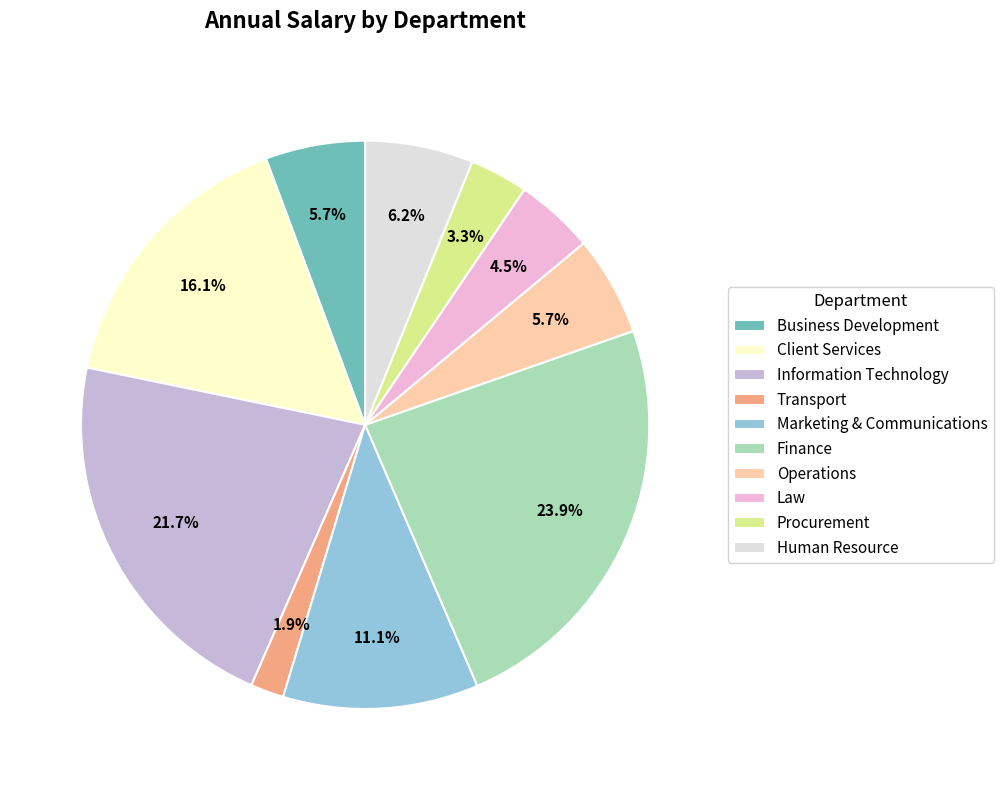

Which category has the smallest portion of the pie?

Transport